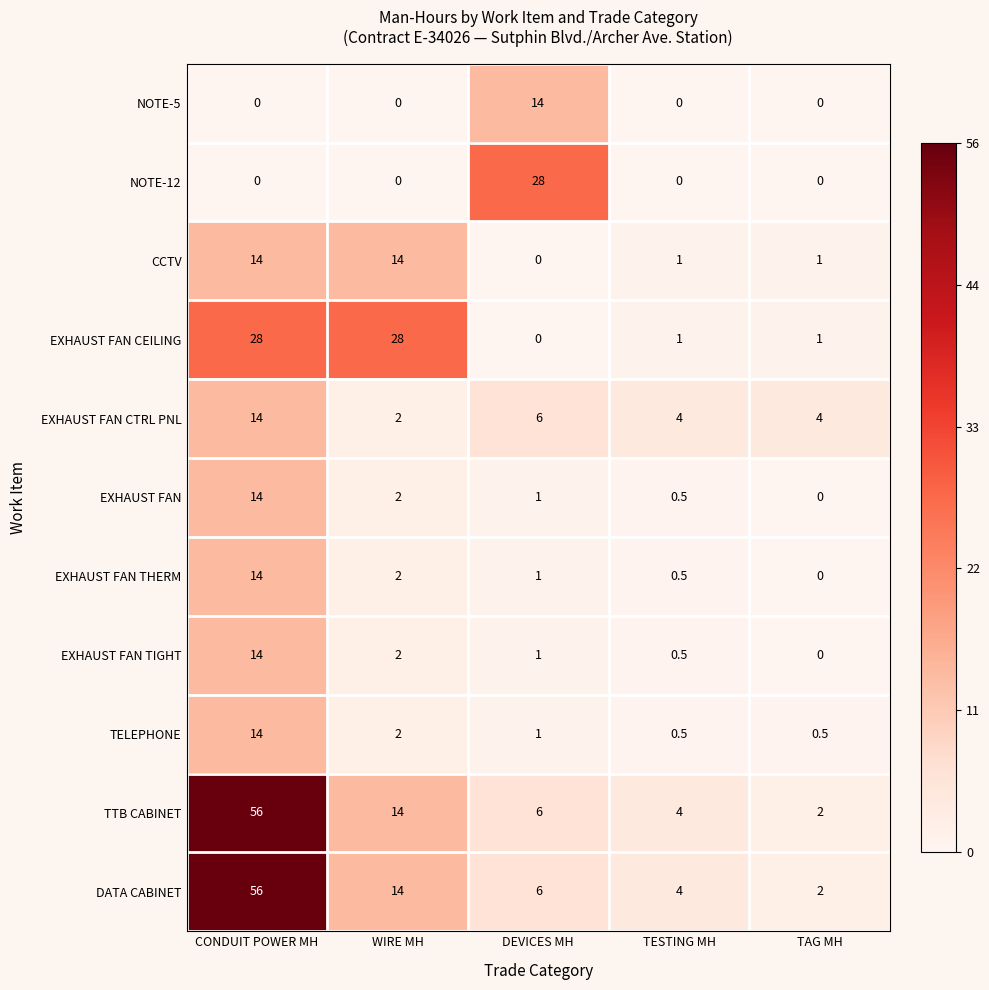

What is the difference between the highest and lowest values at DEVICES MH?

28.0